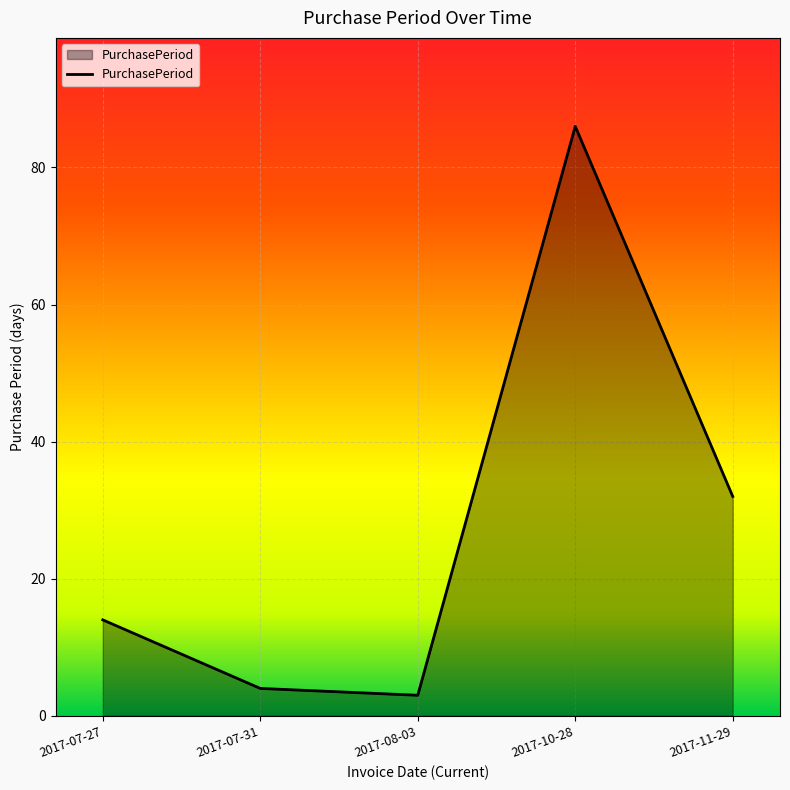

How many series are shown in this chart?

1